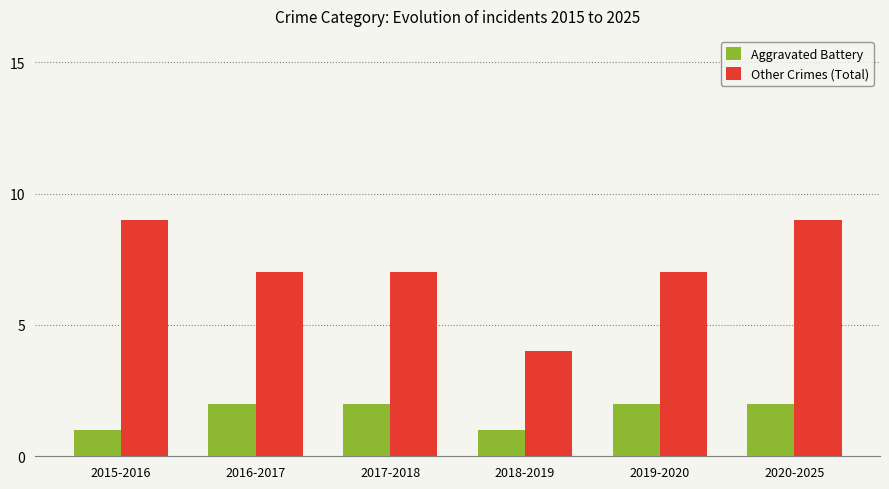

What position from the right is 2015-2016?

6